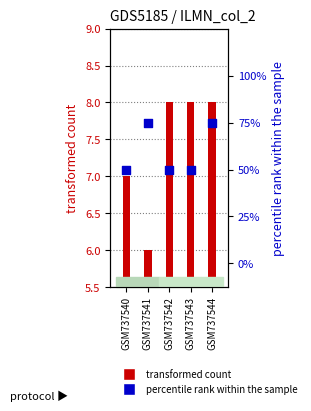

Which series has the largest total across all categories?

transformed count